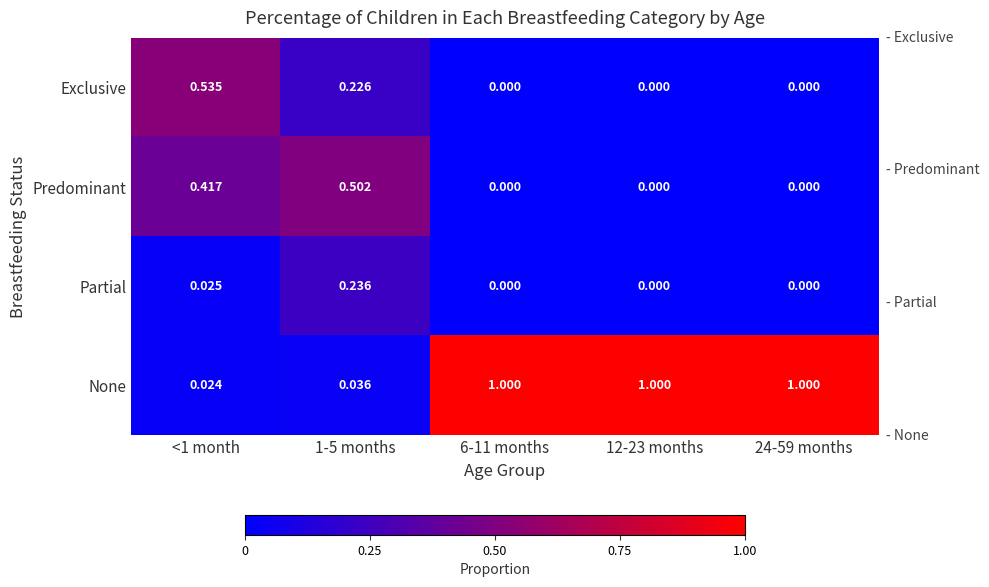

Rank the series by their maximum value, from highest to lowest.

None, Exclusive, Predominant, Partial